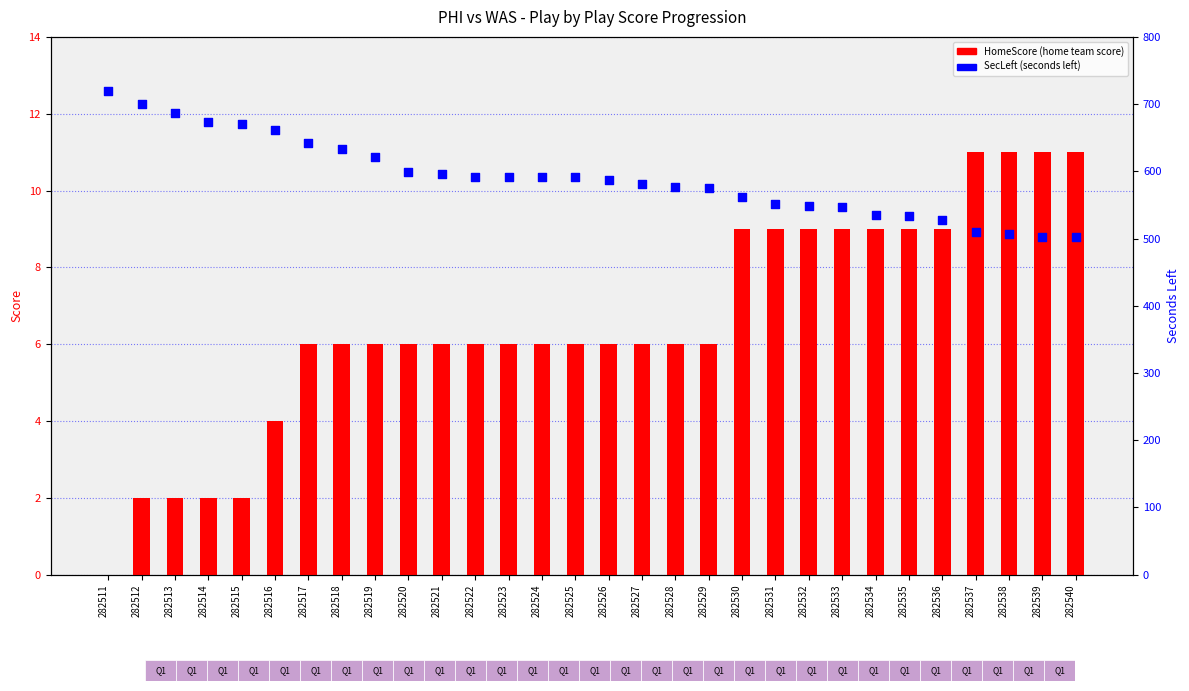

Which series has the largest total across all categories?

SecLeft (seconds left)